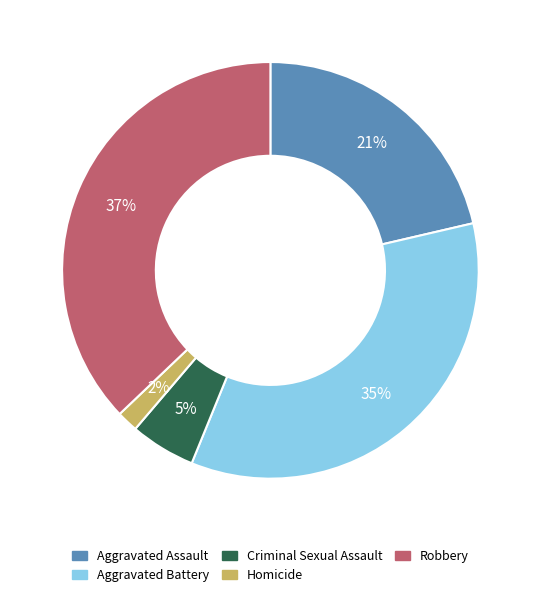

What percentage is the Homicide slice, to the nearest percent?

2%